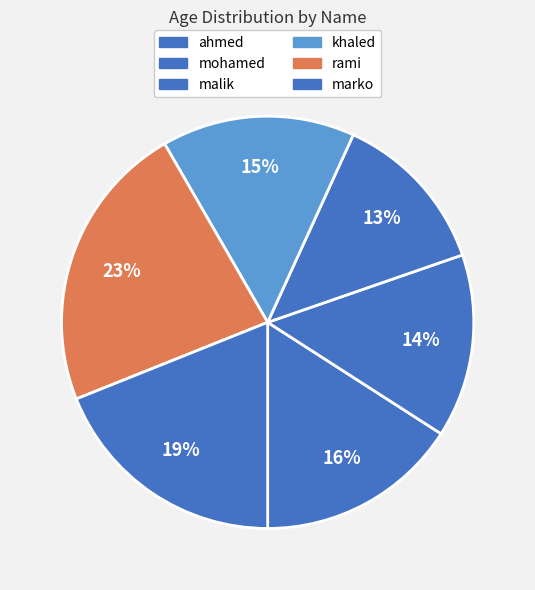

To the nearest percent, what percentage of the pie is malik?

13%